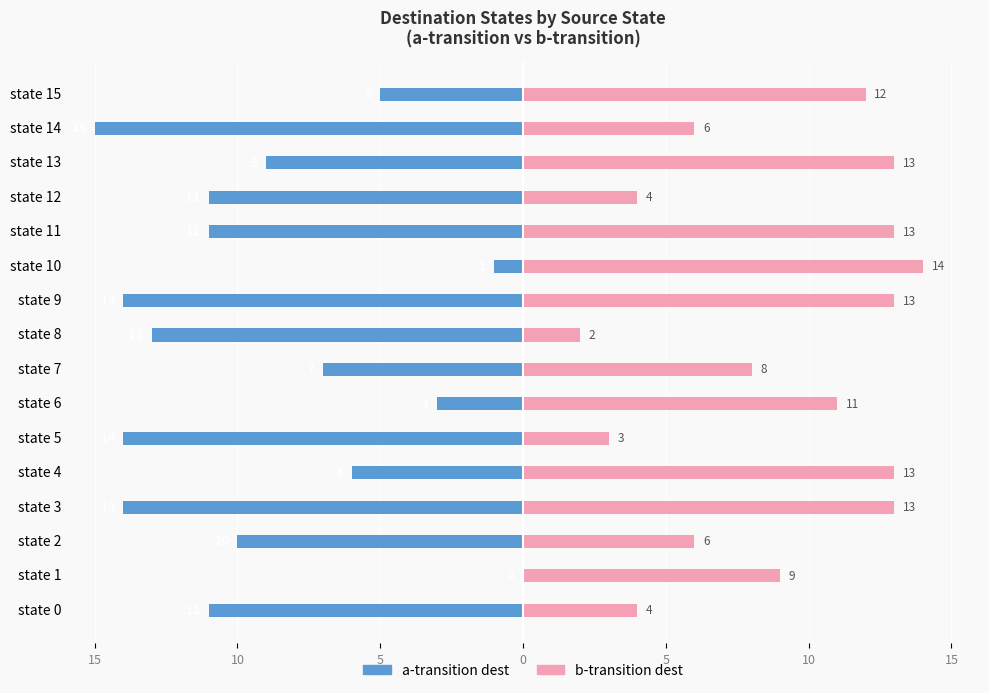

The value of a-transition dest at state 9 is -14. True or false?

True